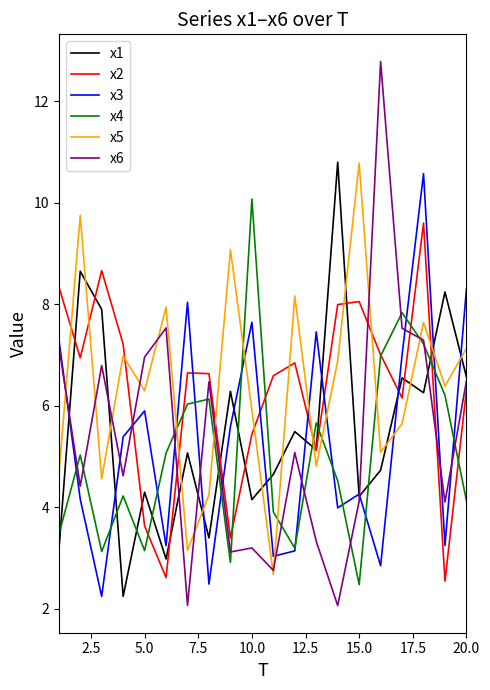

What is the difference between the maximum and second lowest values in the x2 series?

7.0